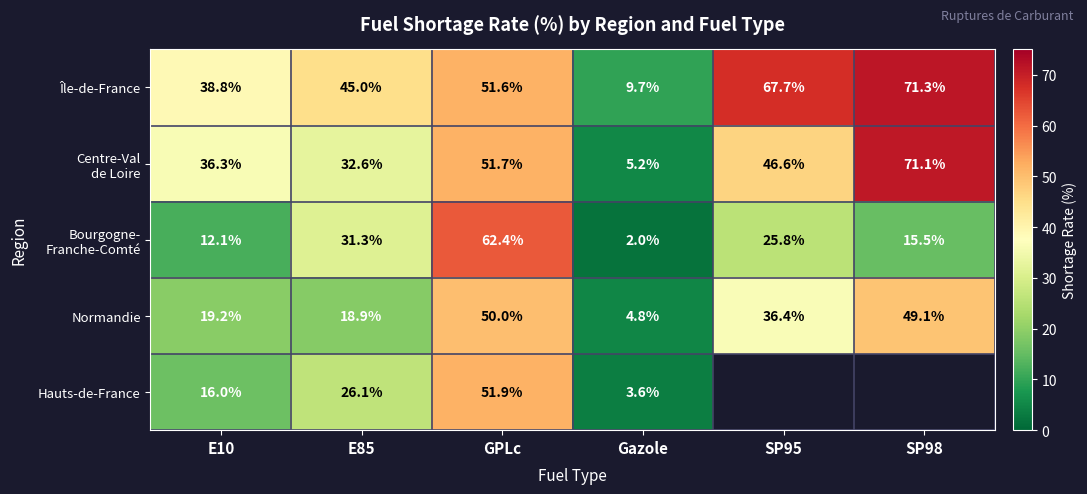

How many values in the Île-de-France series exceed 51?

3